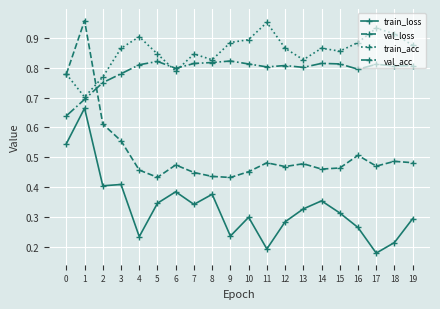

Does the chart have visible grid lines?

Yes